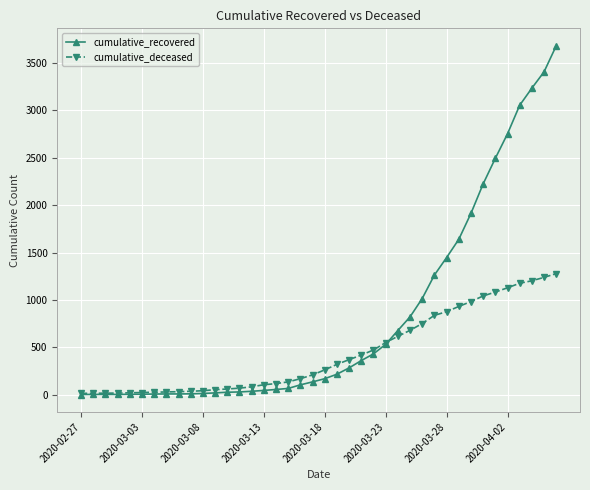

Which series has the largest total across all categories?

cumulative_recovered